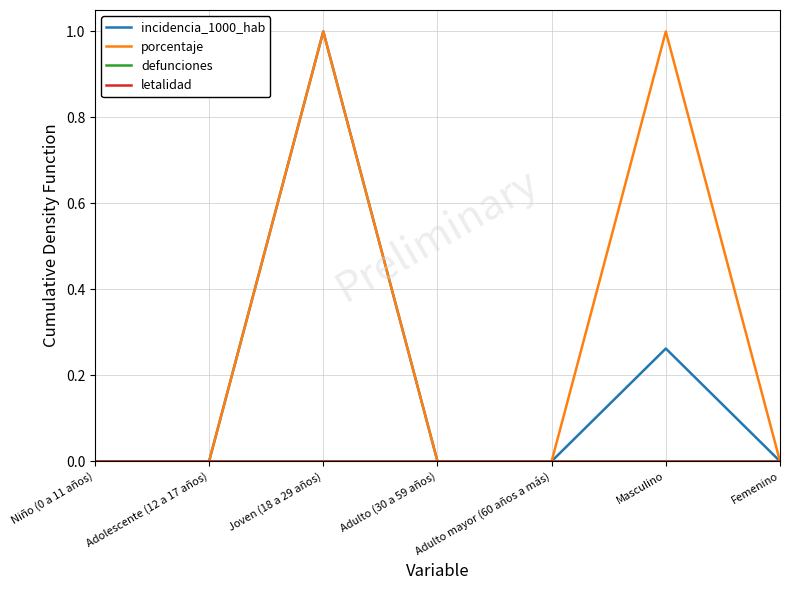

What is the label of the 3rd point from the left?

Joven (18 a 29 años)